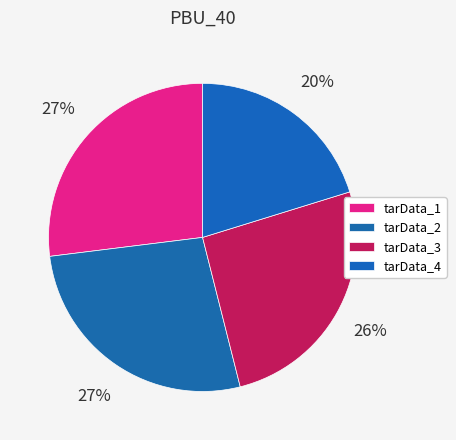

Count the number of slices in the pie.

4